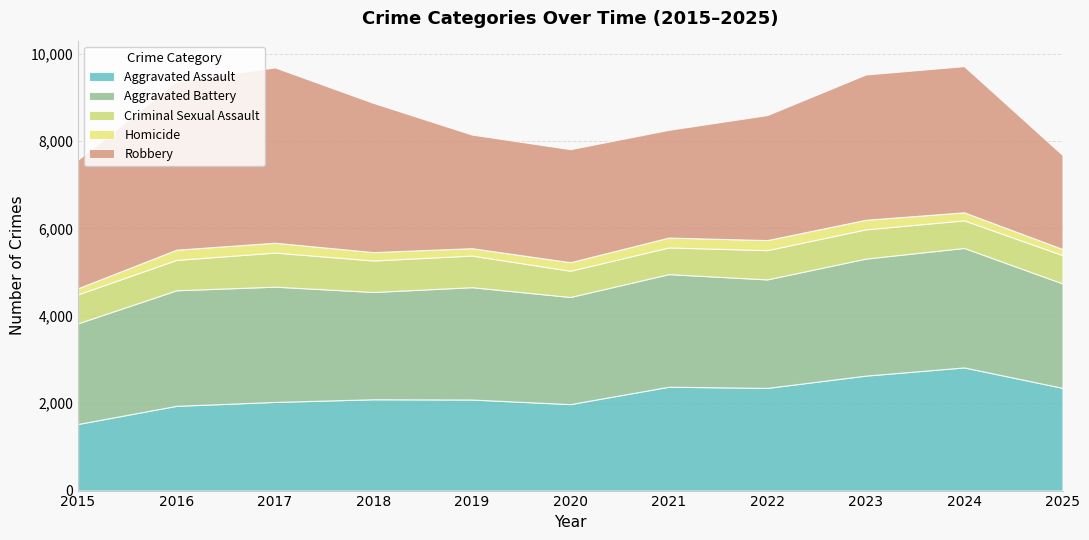

How many series are shown in this chart?

5